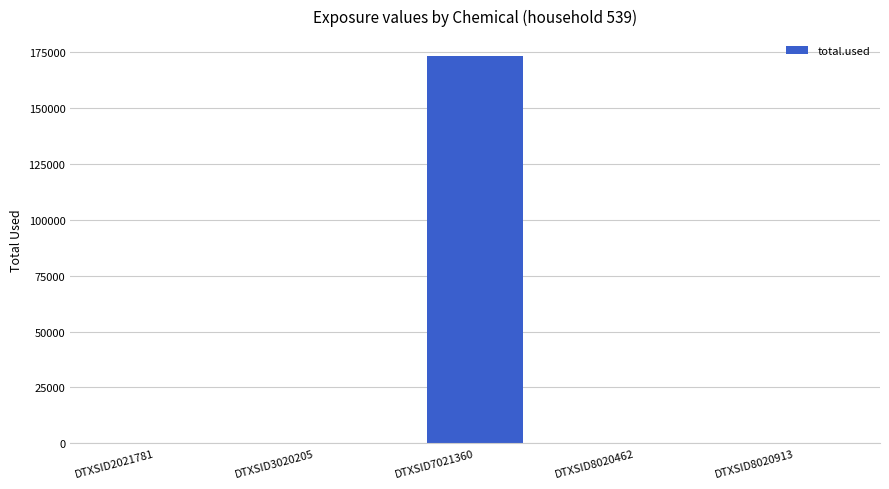

Reading left to right, what are all the values shown in this chart?

0.0	0.0	173397.7	0.0	0.0